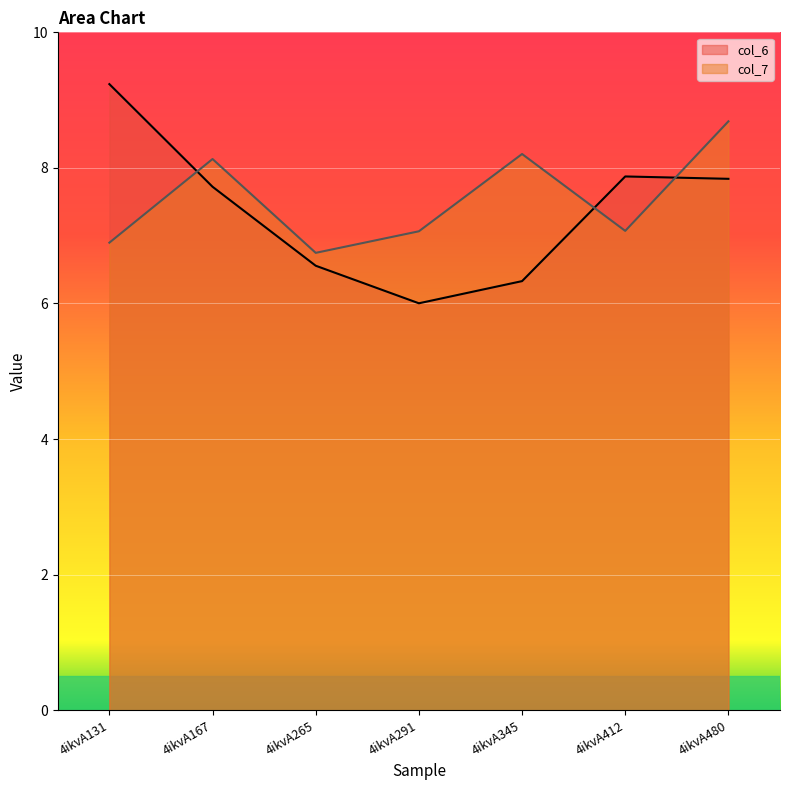

Reading left to right, transcribe all the data shown in this chart.

col_6: 4ikvA131=9.2	4ikvA167=7.7	4ikvA265=6.6	4ikvA291=6.0	4ikvA345=6.3	4ikvA412=7.9	4ikvA480=7.8
col_7: 4ikvA131=6.9	4ikvA167=8.1	4ikvA265=6.7	4ikvA291=7.1	4ikvA345=8.2	4ikvA412=7.1	4ikvA480=8.7